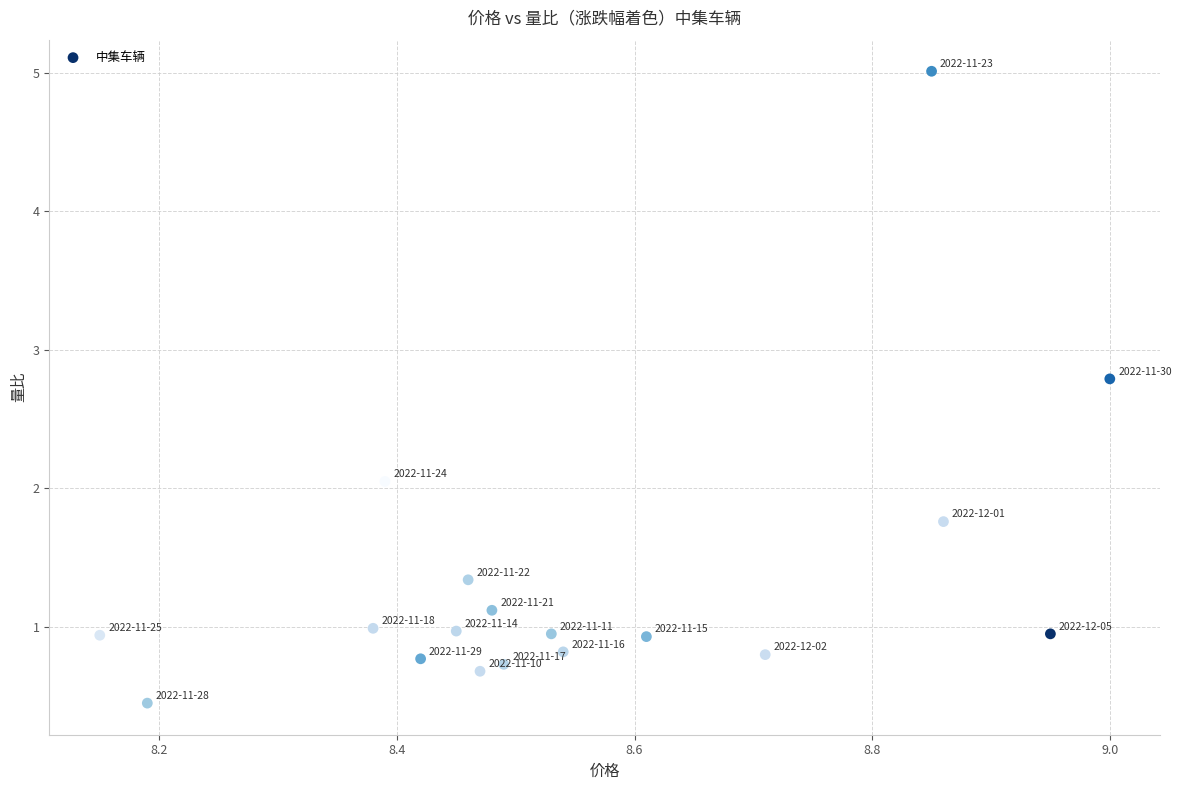

What is the range of X values (max minus min)?

0.8